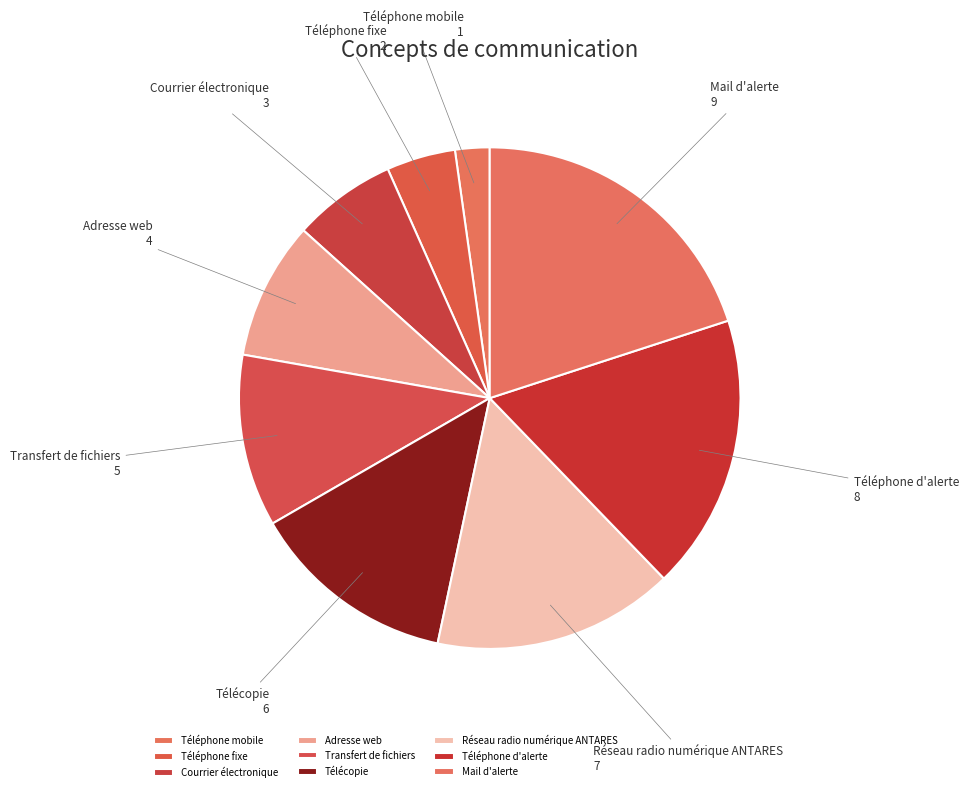

Rank the categories by value from lowest to highest.

Téléphone mobile, Téléphone fixe, Courrier électronique, Adresse web, Transfert de fichiers, Télécopie, Réseau radio numérique ANTARES, Téléphone d'alerte, Mail d'alerte